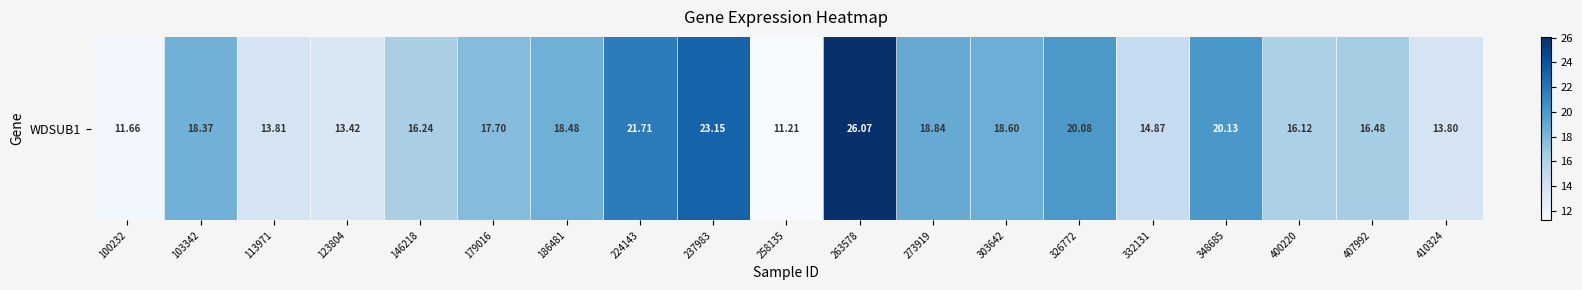

What is the change in value from 303642 to 348685?

+1.5